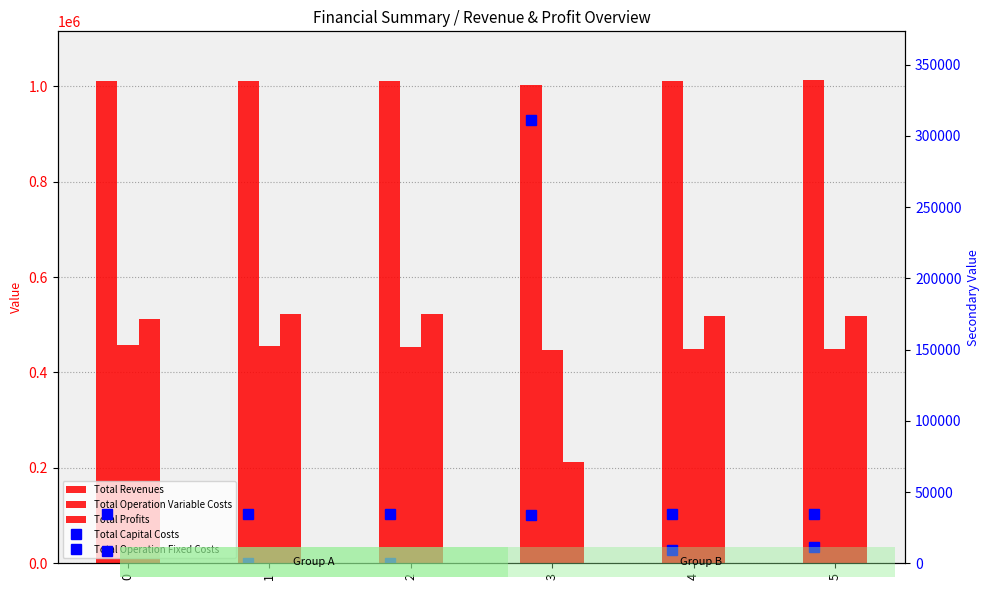

Rank the series by their maximum value, from lowest to highest.

Total Operation Fixed Costs, Total Capital Costs, Total Operation Variable Costs, Total Profits, Total Revenues